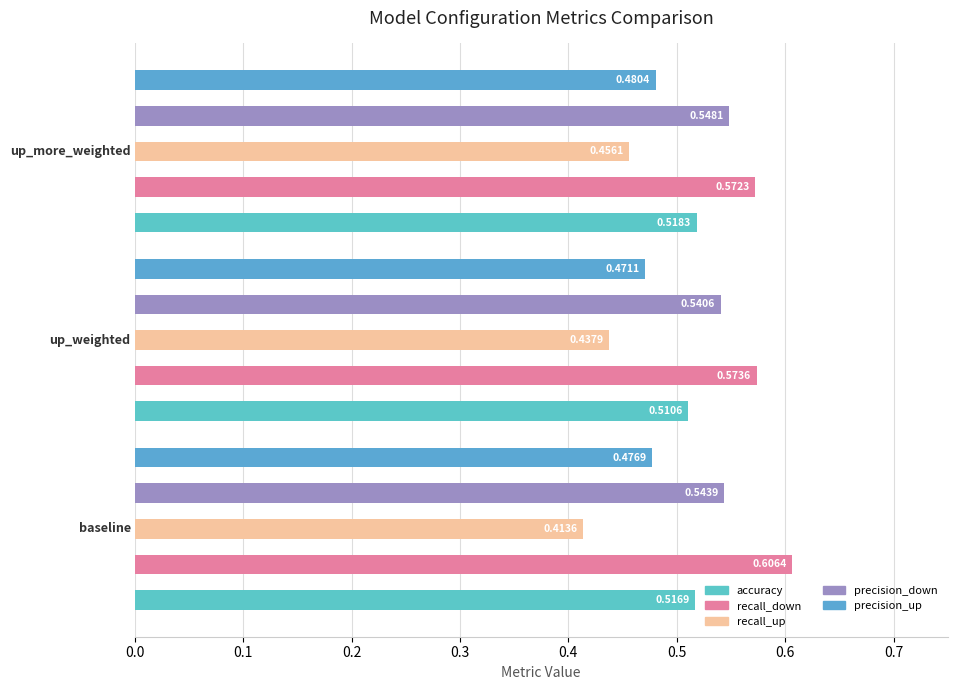

What is the sum of all values?

7.7